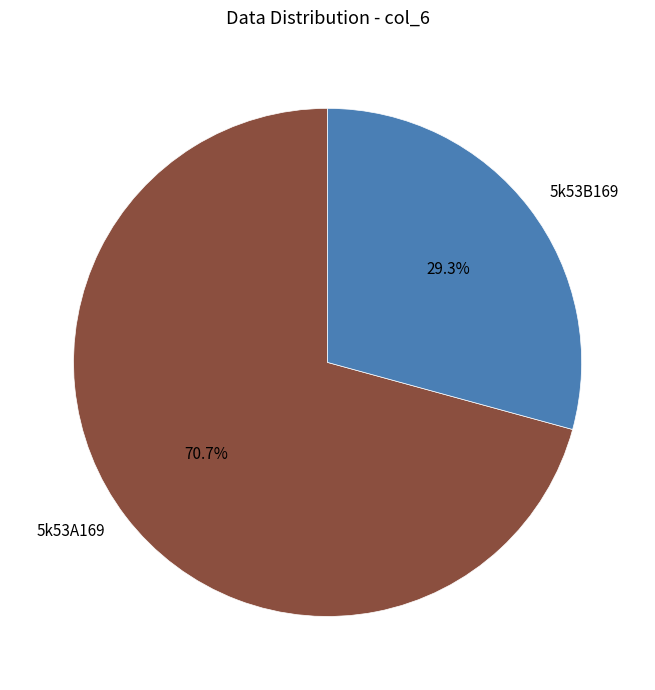

How many slices are in this pie chart?

2